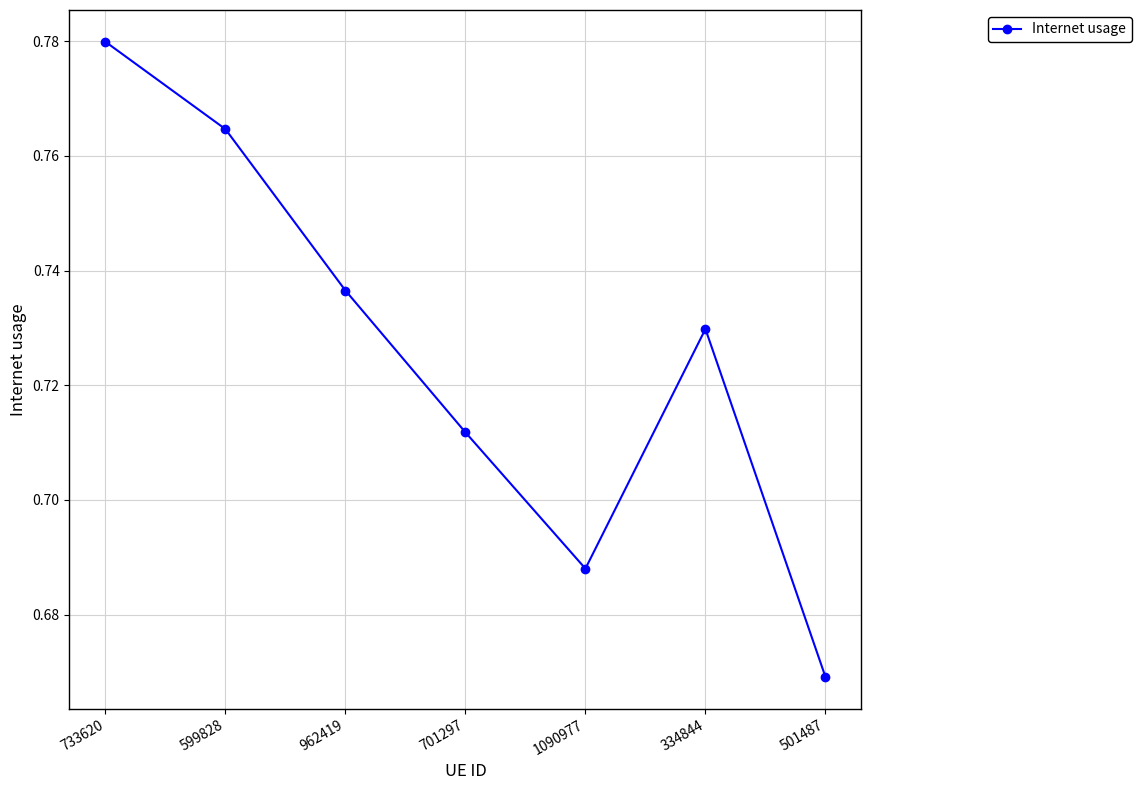

The value at 962419 is 0.5. True or false?

False